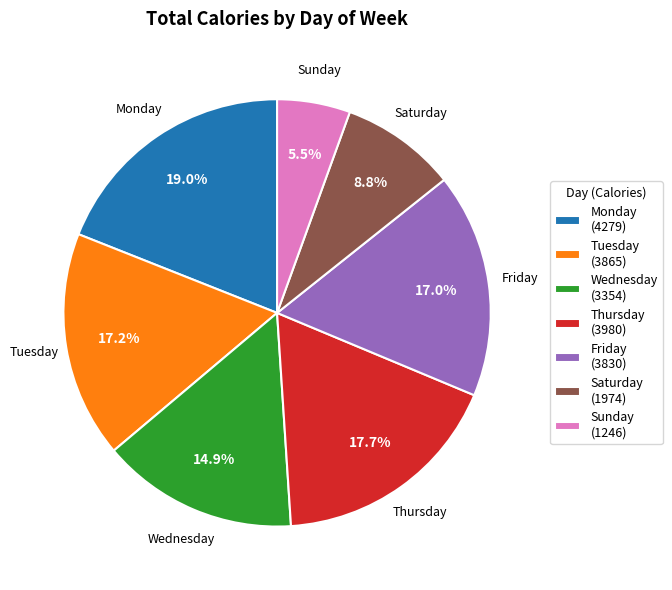

Is Thursday the majority of the pie?

No